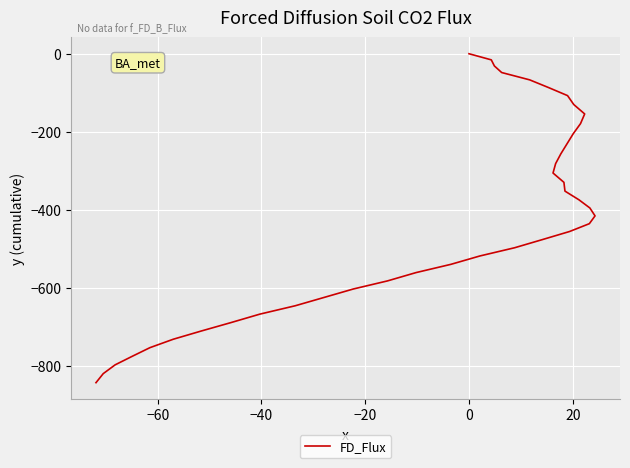

True or false: the data shows -311.6 at 31.

False